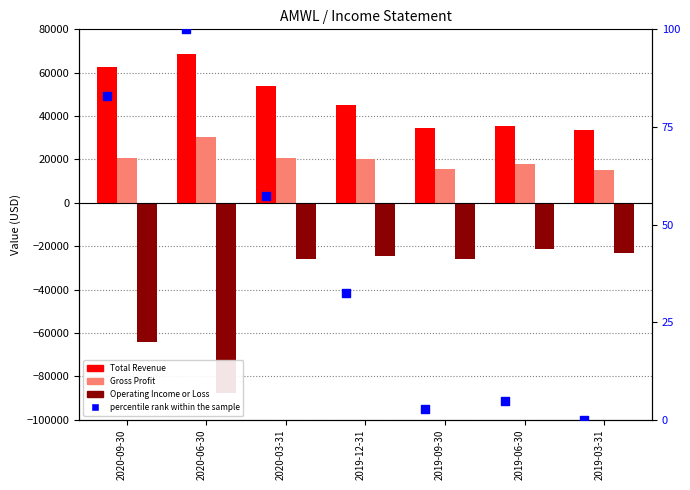

At how many categories does at least one series exceed -46646?

7